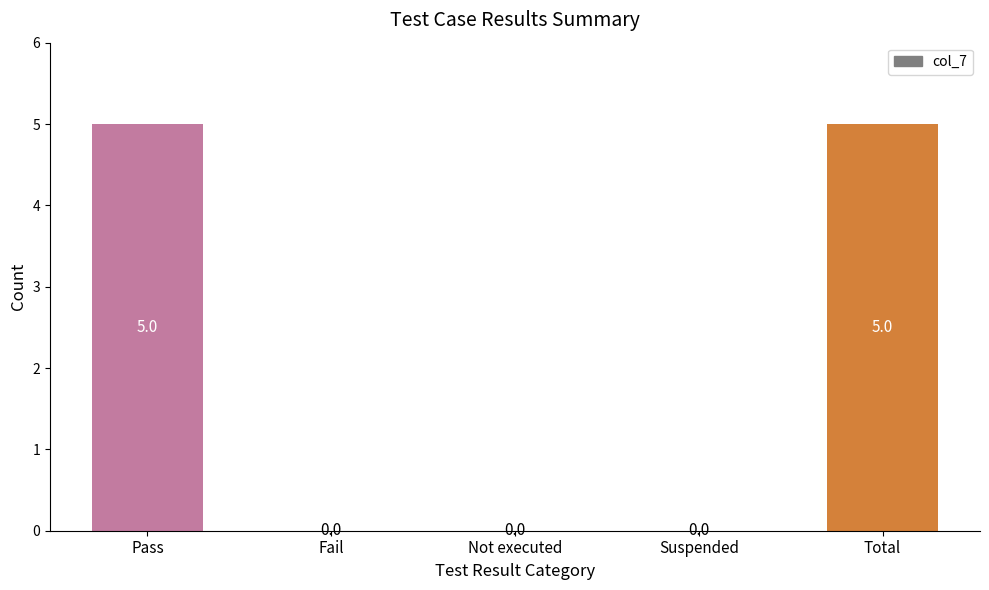

What is the greatest value displayed?

5